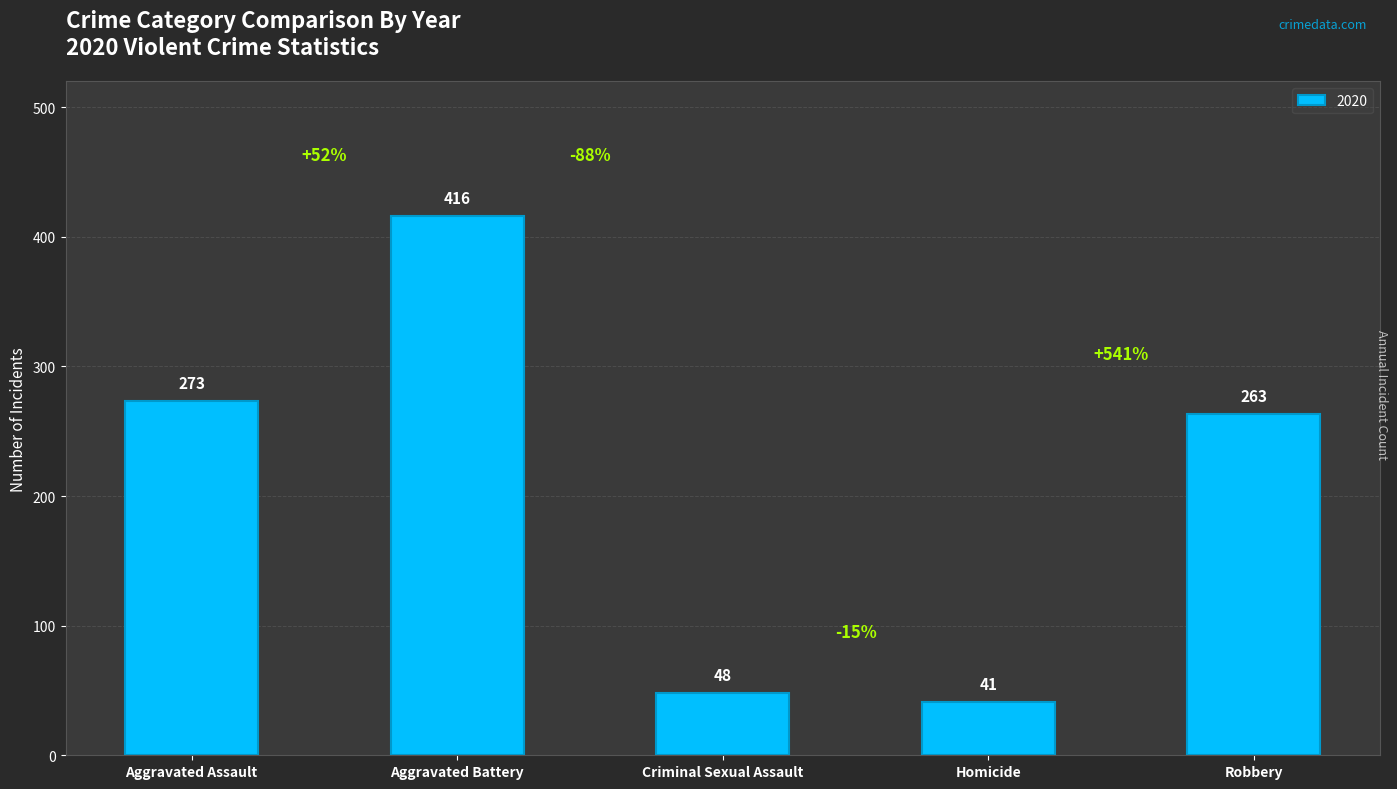

Rank the categories by value from lowest to highest.

Homicide, Criminal Sexual Assault, Robbery, Aggravated Assault, Aggravated Battery